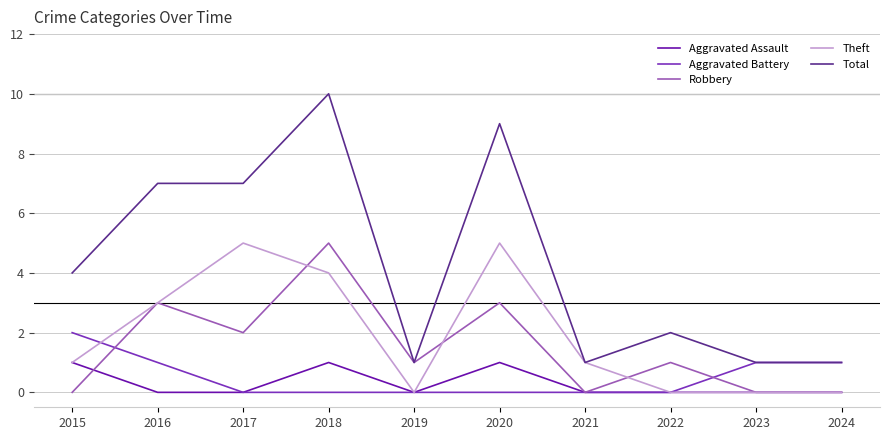

Which series has the largest total across all categories?

Total